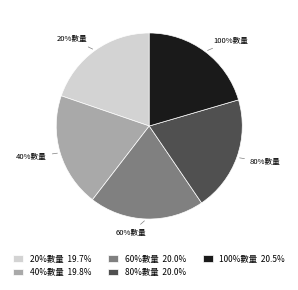

The 60%數量 slice represents 14% of the pie. True or false?

False